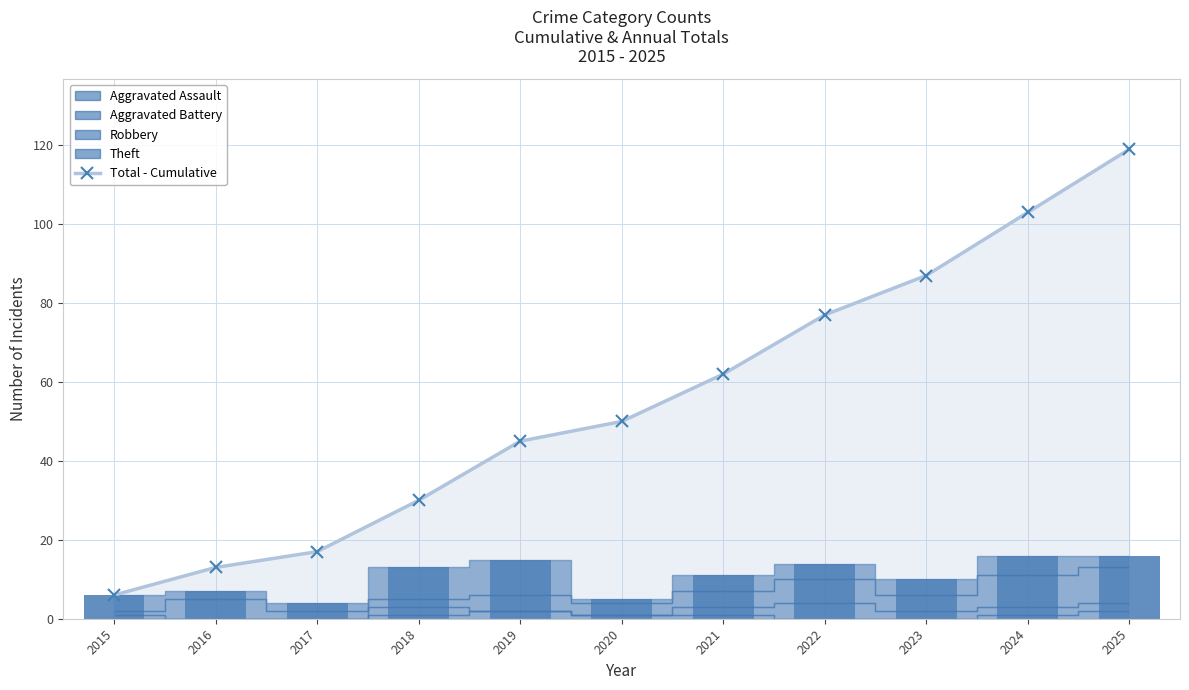

The value at 2017 is 30. True or false?

False